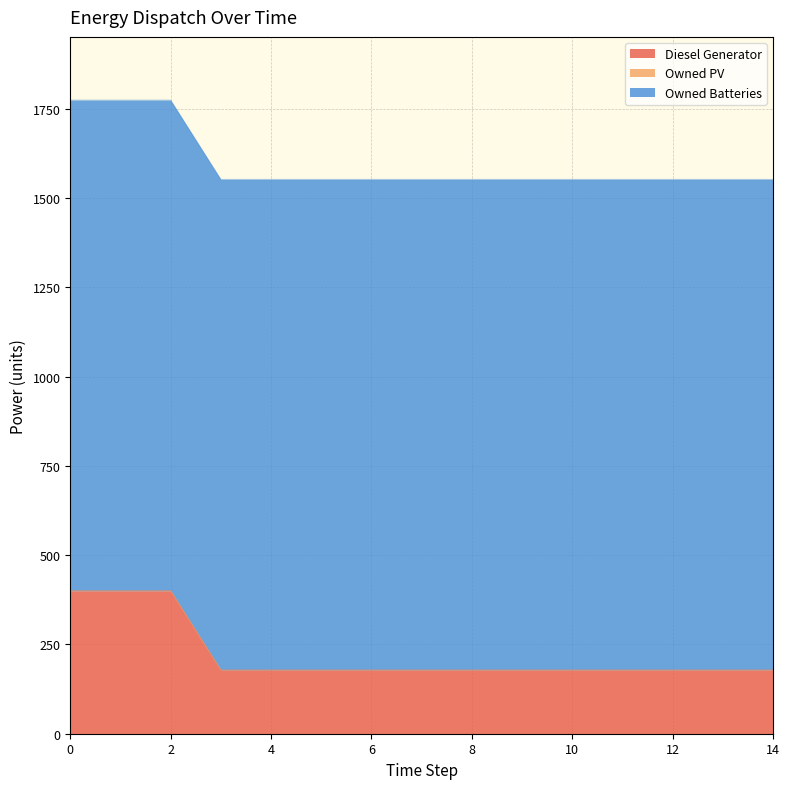

Is it true that Diesel Generator equals 71 at 8?

False